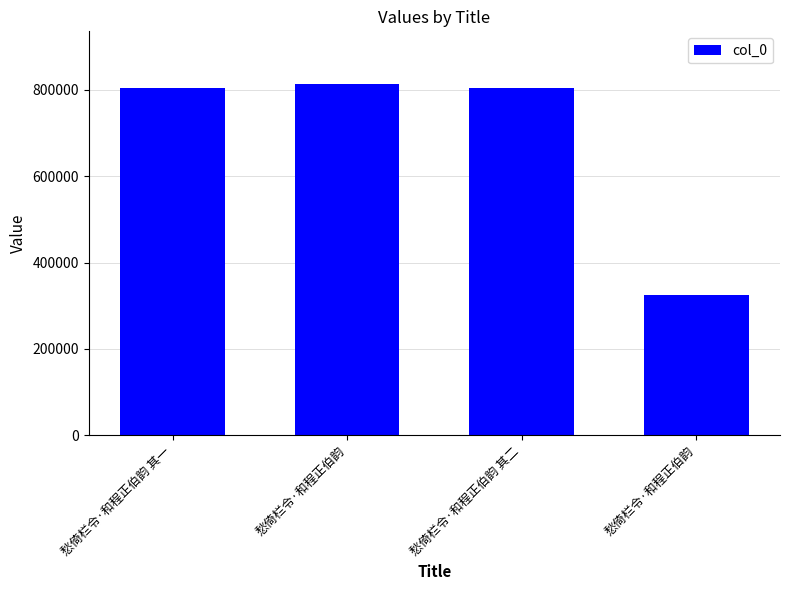

Is it true that the value at 愁倚栏令·和程正伯韵 is 530079?

False